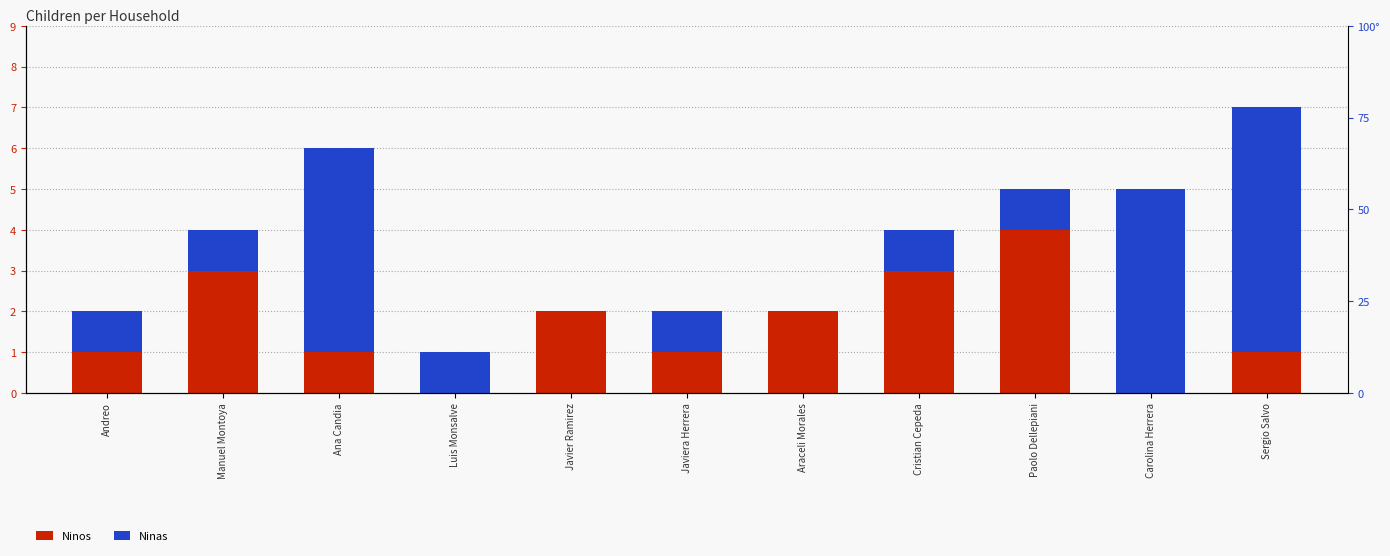

List the series in order of their overall mean, lowest first.

Ninos, Ninas